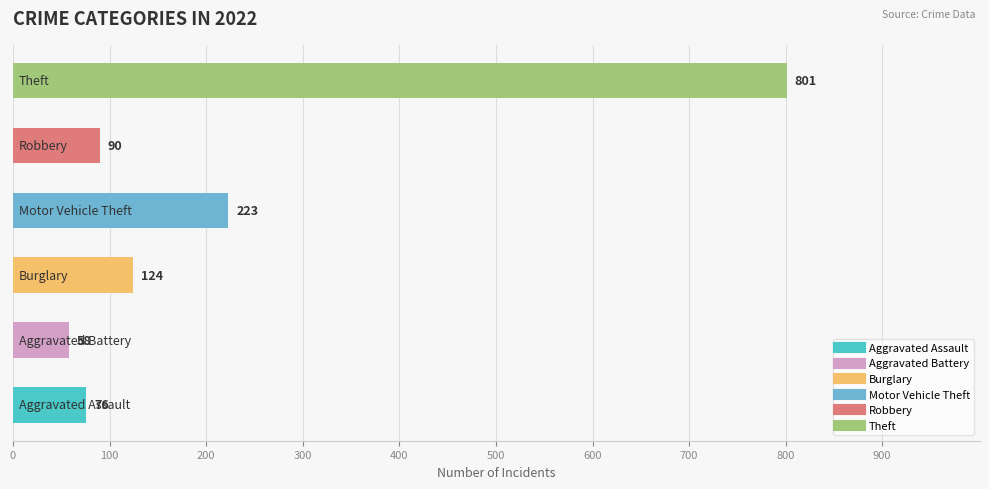

What is the smallest value displayed?

58